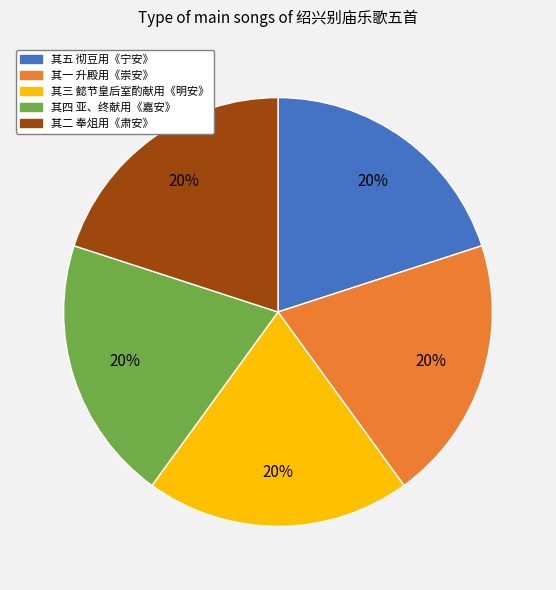

Is there any slice that represents more than half of the pie?

No